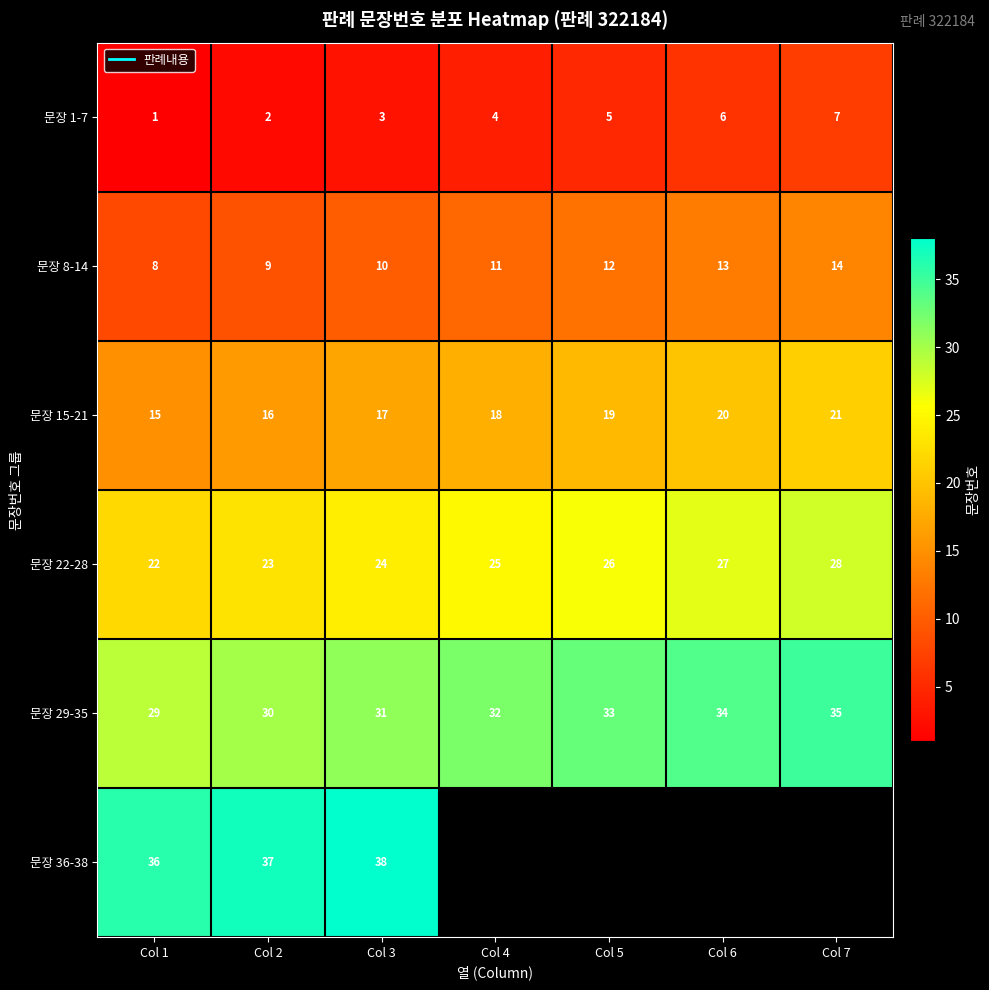

What is the difference between the highest and lowest values at Col 7?

28.0